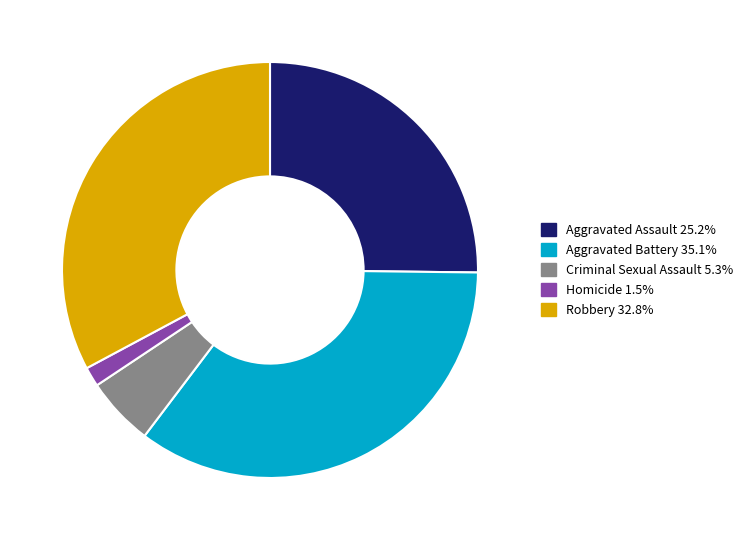

Does any single category account for the majority?

No